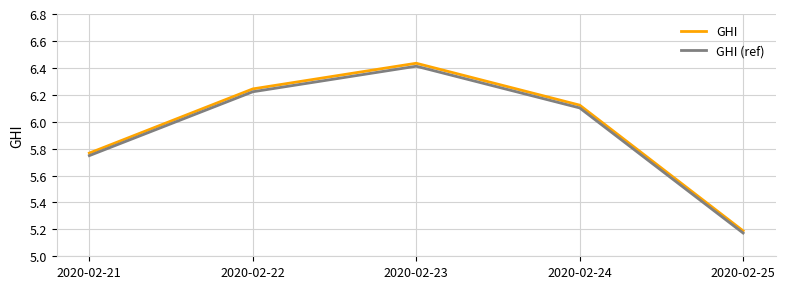

True or false: GHI and GHI (ref) intersect in this chart.

False